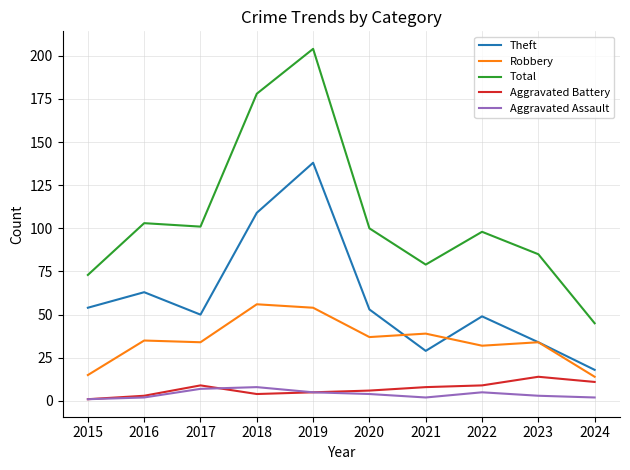

Read the Aggravated Assault value at 2019.

5